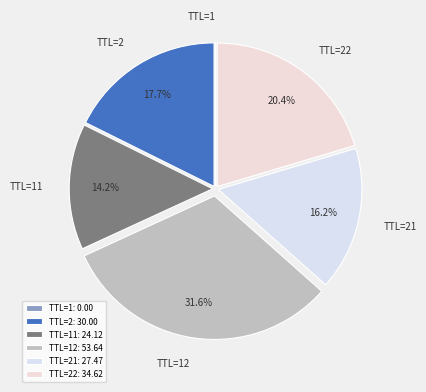

Approximately how many times larger is the value at TTL=2 compared to TTL=22?

0.9